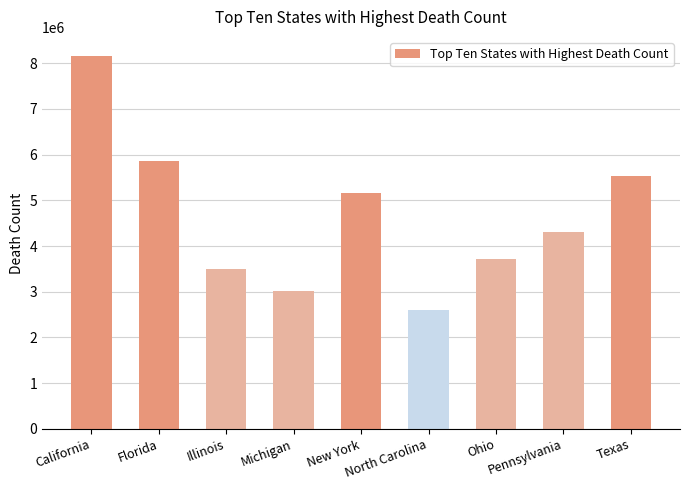

The value at Texas is 3540463. True or false?

False